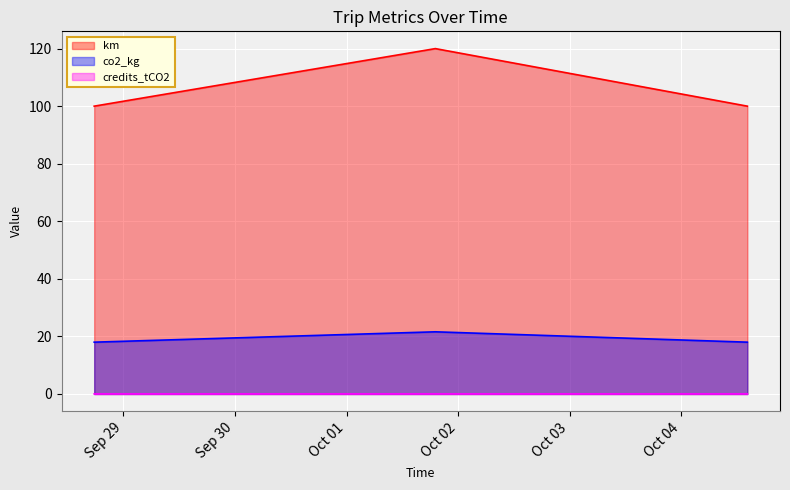

Which series has the widest spread of values?

km